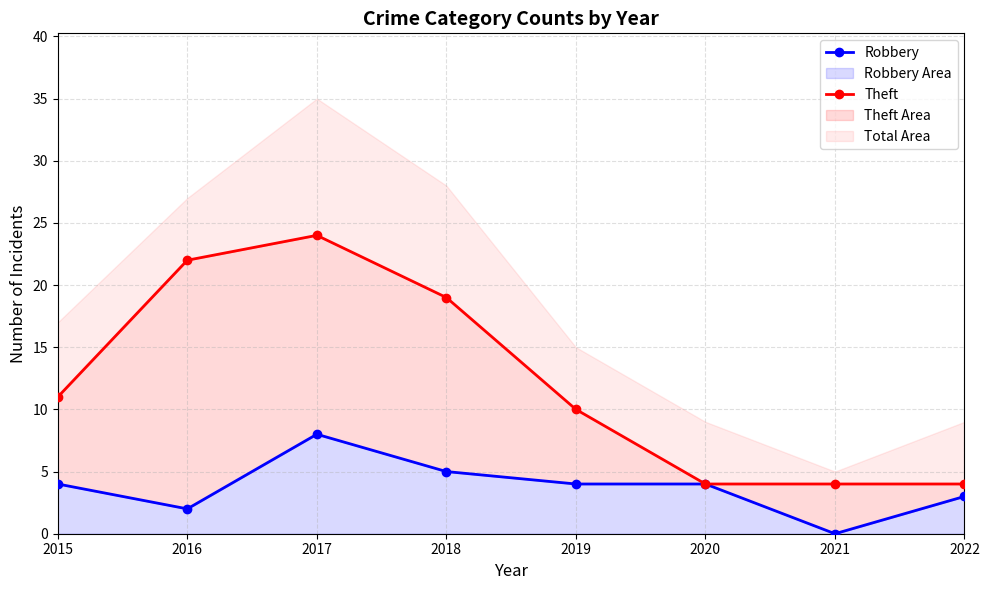

Reading left to right, what are all the values shown in this chart?

Robbery: 4	2	8	5	4	4	0	3
Theft: 11	22	24	19	10	4	4	4